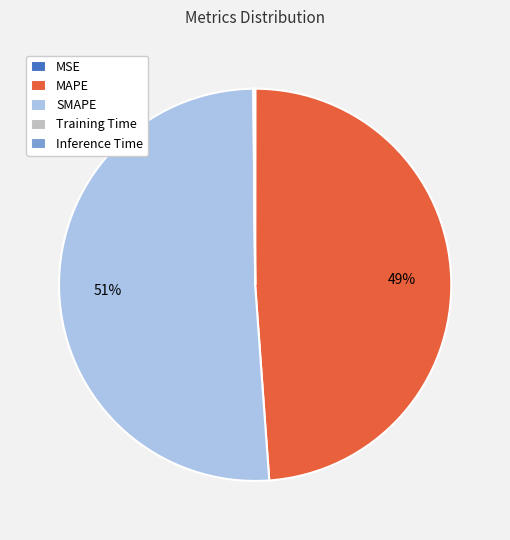

Does any single category account for the majority?

Yes